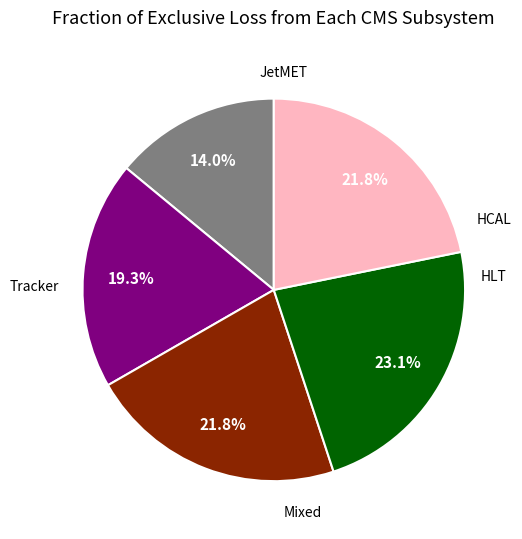

Is there any slice that represents more than half of the pie?

No